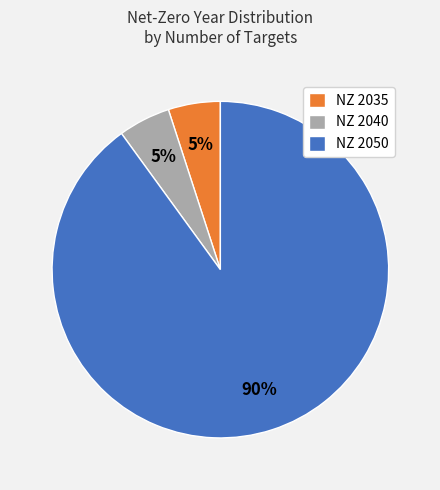

Is the sum of NZ 2050 and NZ 2040 greater than half?

Yes